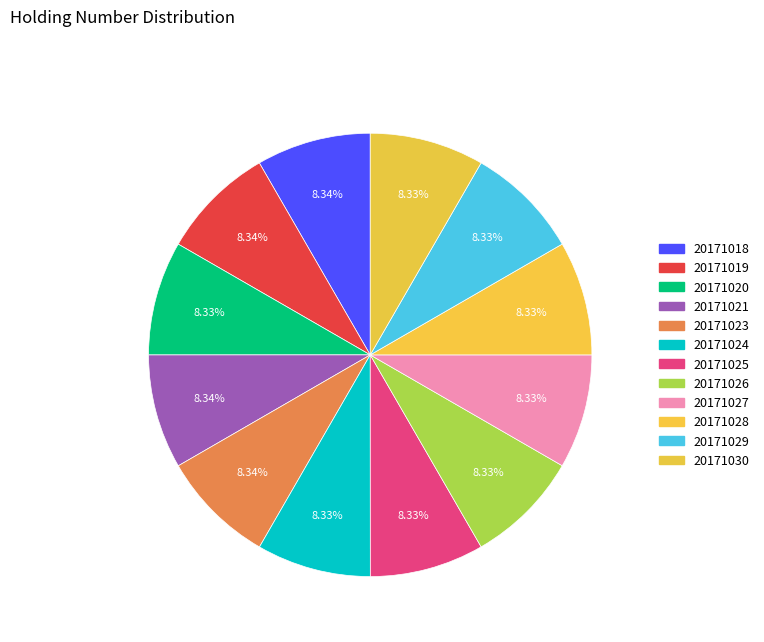

Combined, what portion of the pie is 20171018 and 20171027?

16.7%